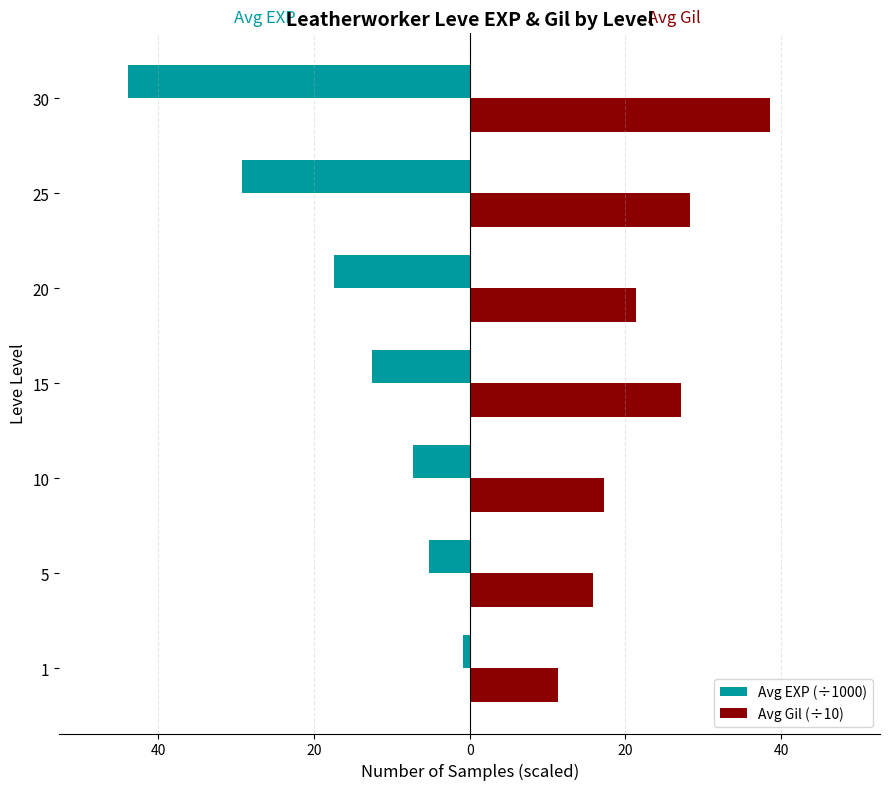

What is the difference between the maximum and minimum values in the Avg Gil (÷10) series?

27.2